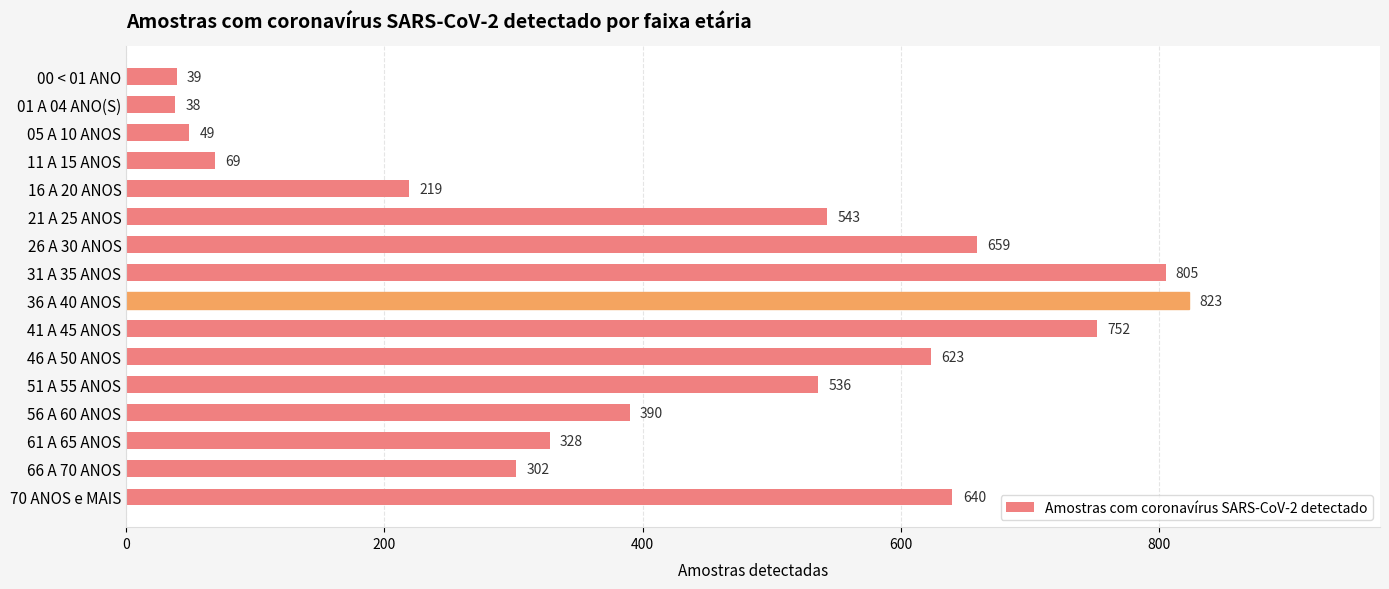

What is the label of the 6th bar from the bottom?

46 A 50 ANOS